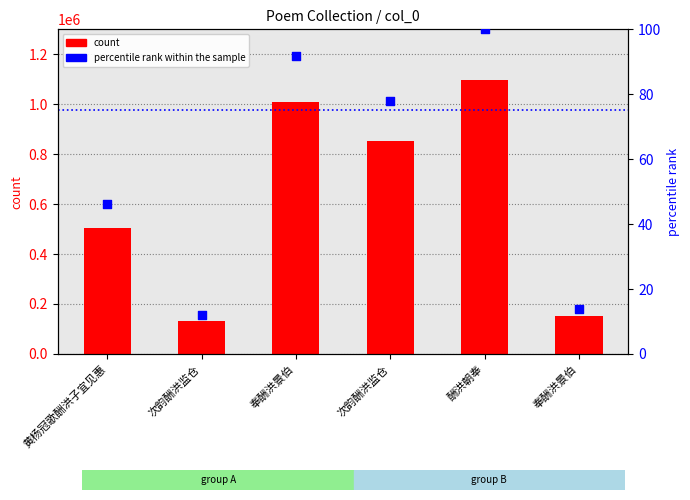

Which series has the largest Y range (max minus min)?

col_0